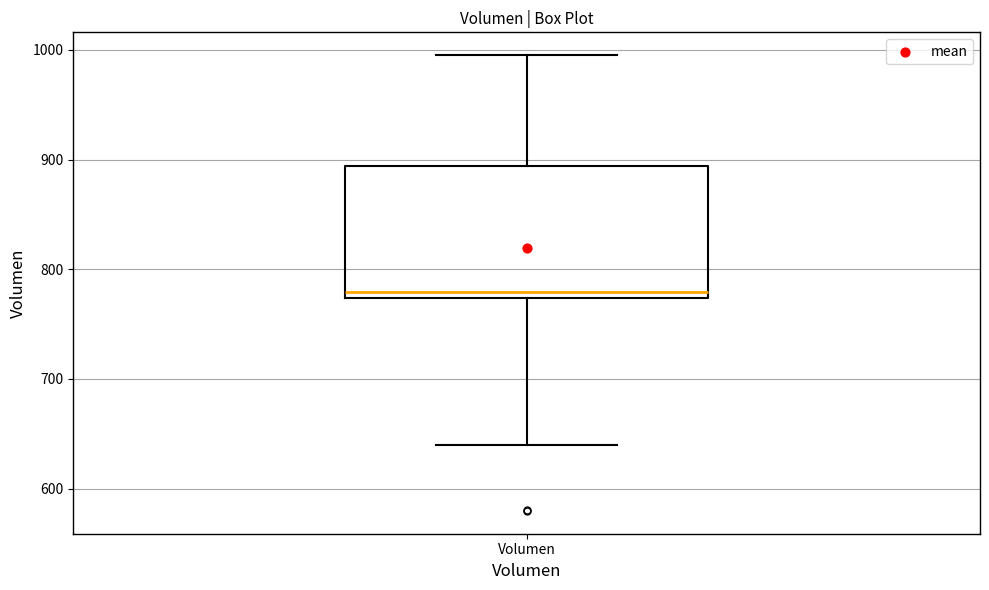

Where does the lower whisker of the box for Volumen end on the y-axis? The values are not printed on the chart, so give them approximately, as read against the axis.

640